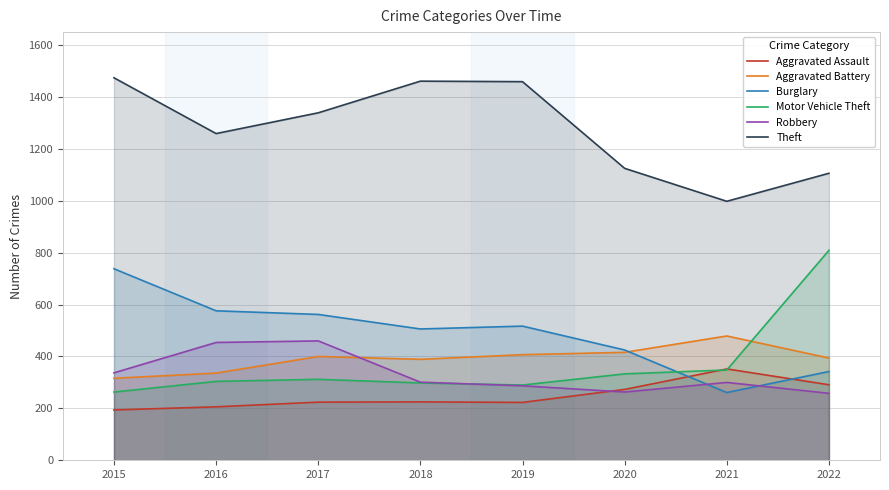

Where do Aggravated Assault and Motor Vehicle Theft first cross each other?

2020 and 2021